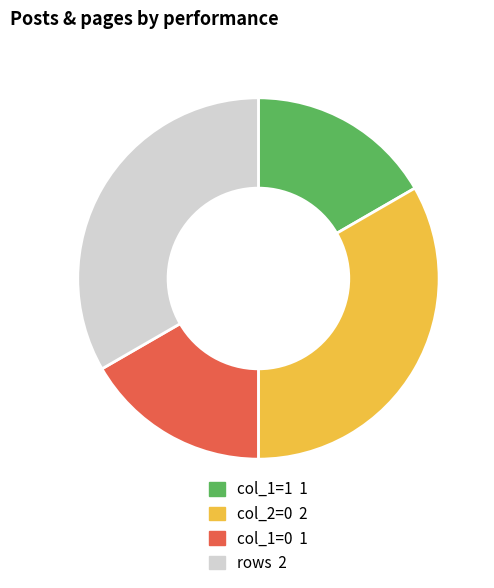

Is there a majority slice in this chart?

No